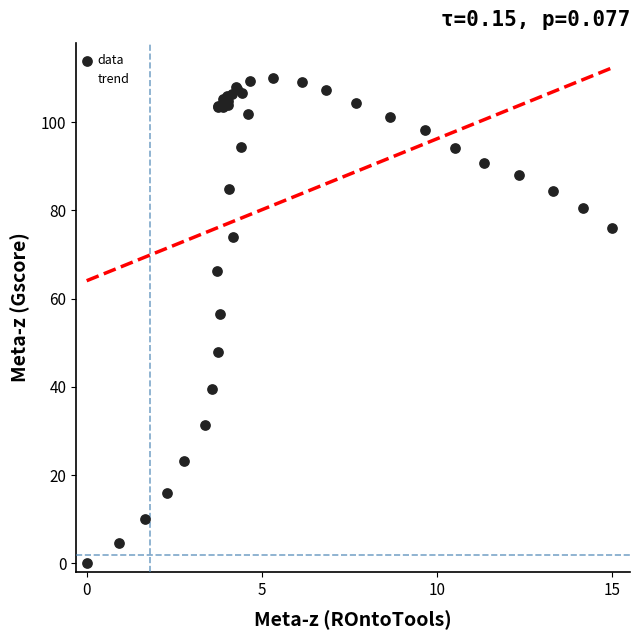

What Y value in the scatter plot is closest to 55?

56.6